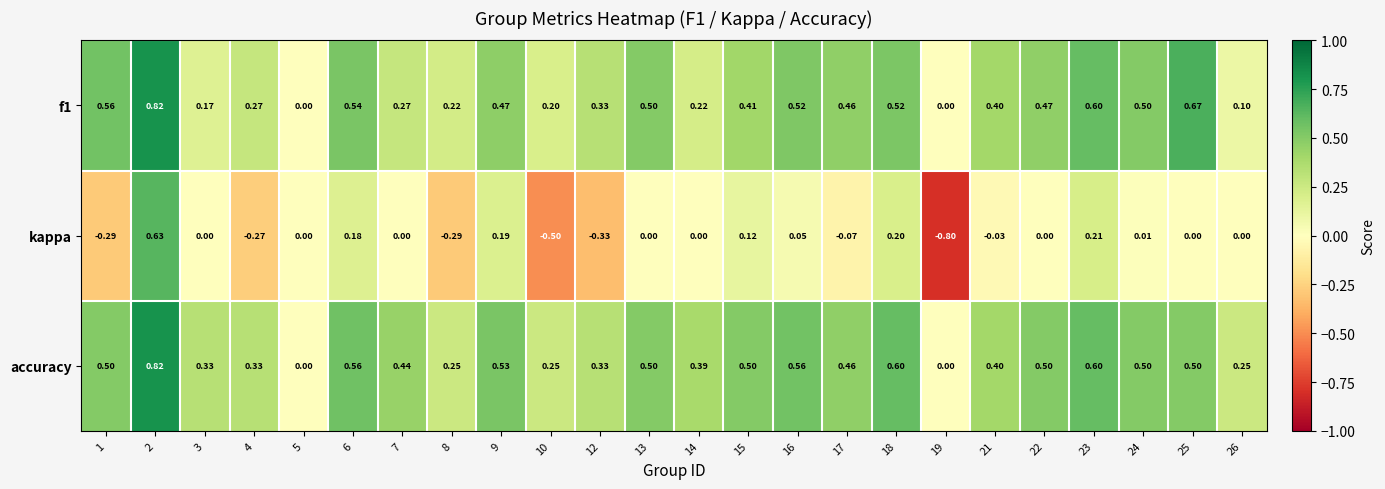

Is the value of kappa at 8 greater than the value of accuracy at 18?

No